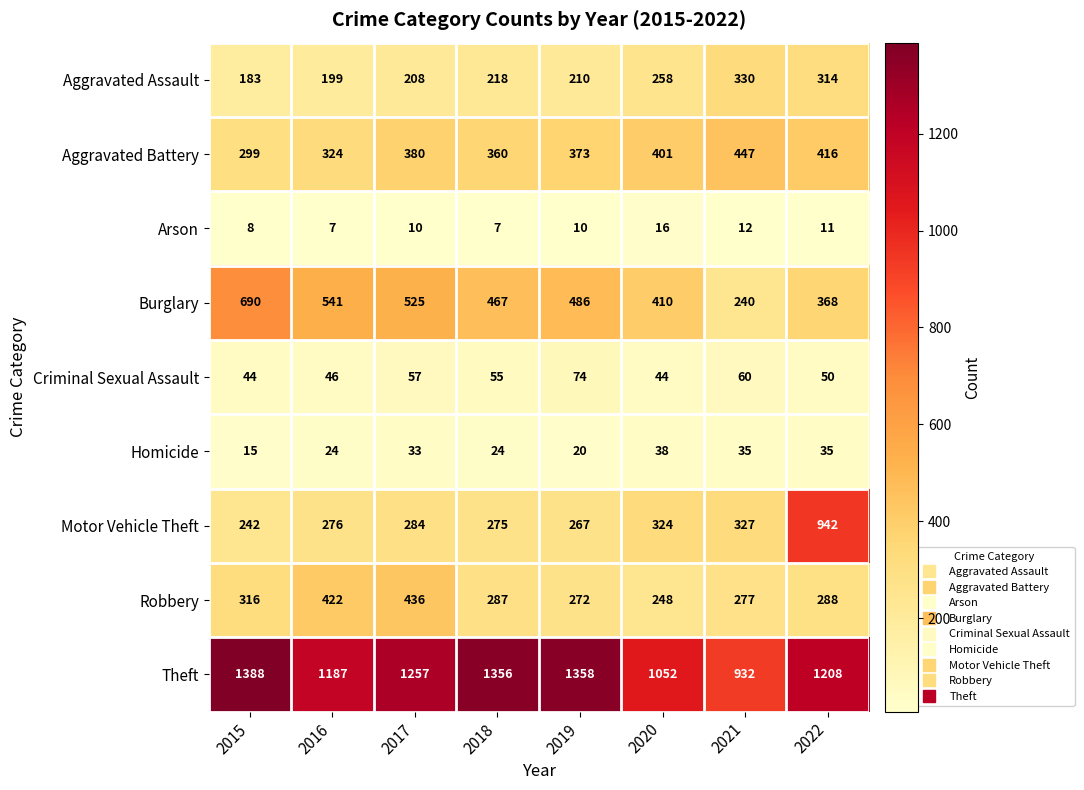

Count the number of categories in the chart.

8